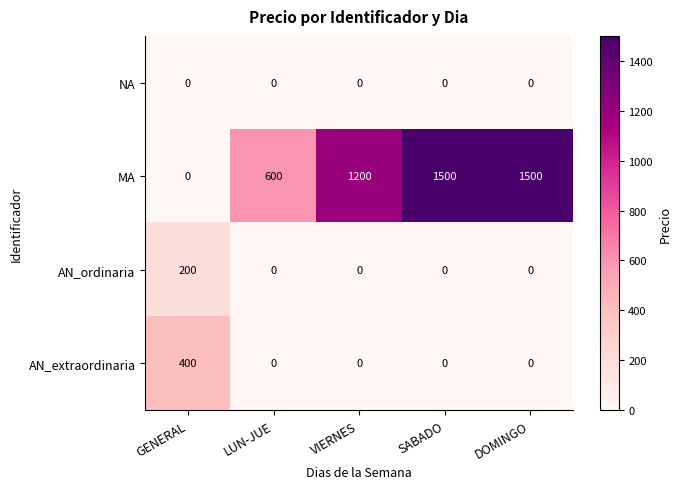

Reading right to left, extract all data points from this chart.

NA: DOMINGO=0	SABADO=0	VIERNES=0	LUN-JUE=0	GENERAL=0
MA: DOMINGO=1500	SABADO=1500	VIERNES=1200	LUN-JUE=600	GENERAL=0
AN_ordinaria: DOMINGO=0	SABADO=0	VIERNES=0	LUN-JUE=0	GENERAL=200
AN_extraordinaria: DOMINGO=0	SABADO=0	VIERNES=0	LUN-JUE=0	GENERAL=400